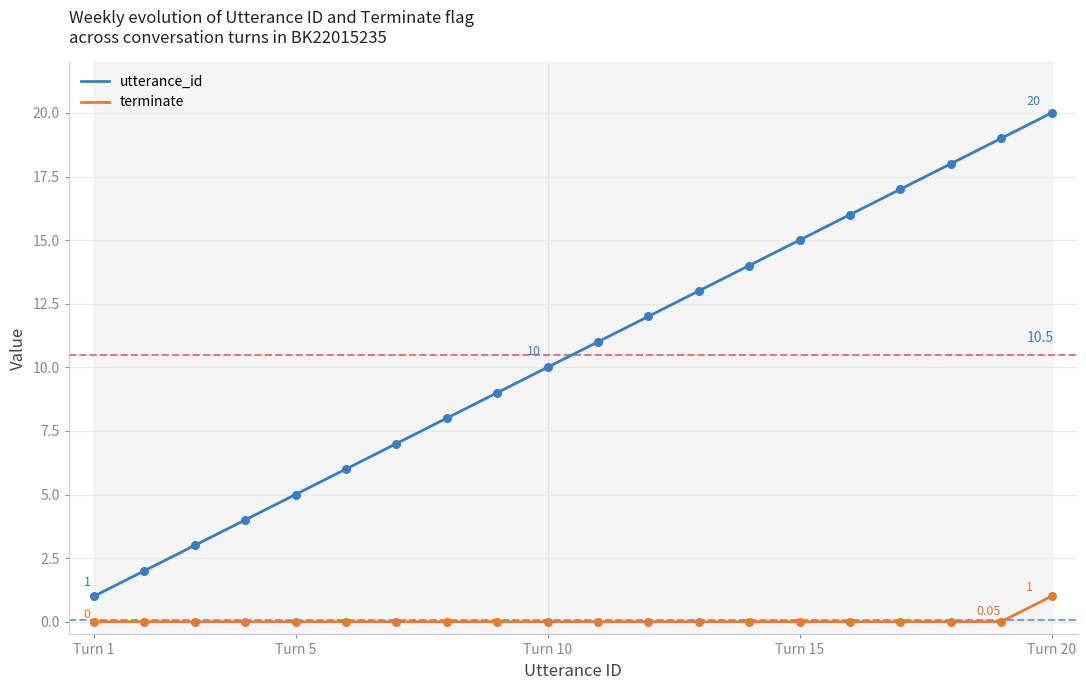

Which series has the largest total across all categories?

utterance_id